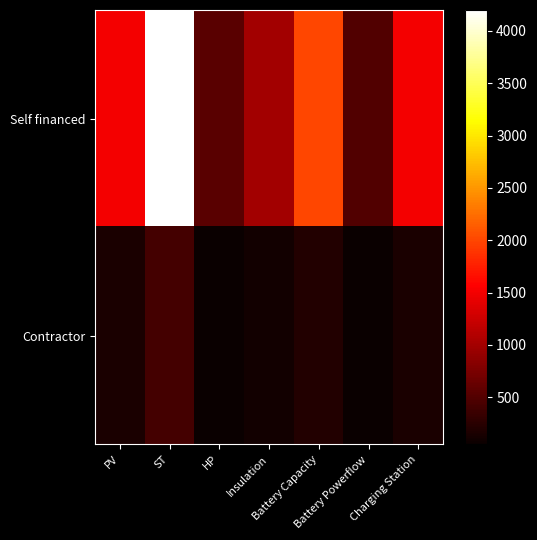

Reading left to right, extract all data points from this chart.

Self financed: PV=1500	ST=4200	HP=550	Insulation=1000	Battery Capacity=2000	Battery Powerflow=500	Charging Station=1500
Contractor: PV=150	ST=420	HP=55	Insulation=100	Battery Capacity=200	Battery Powerflow=50	Charging Station=150